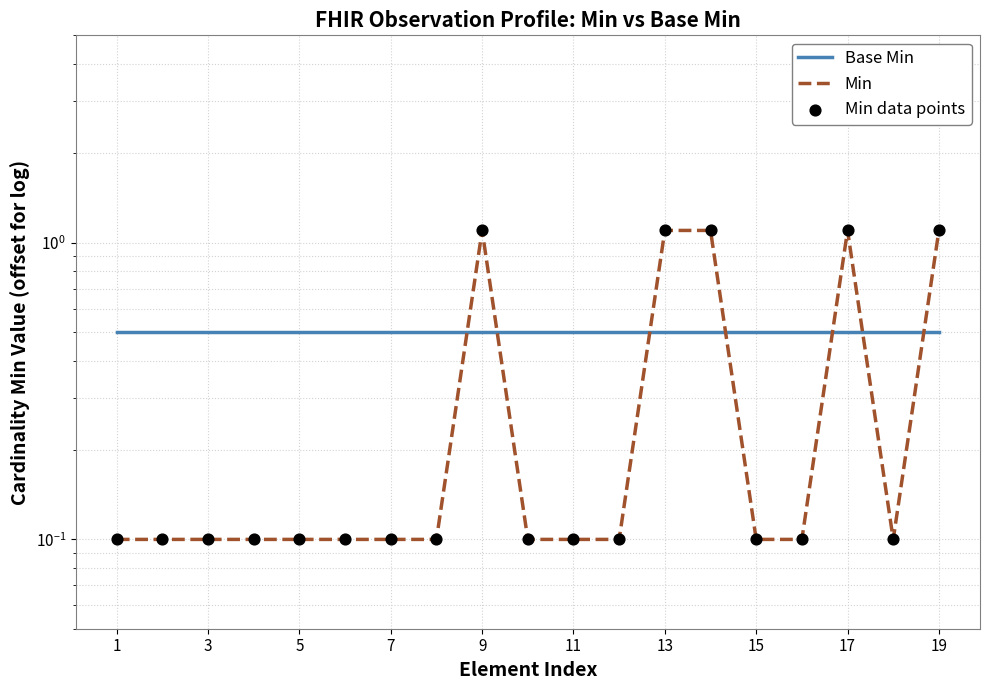

At how many categories does at least one series exceed 0?

19